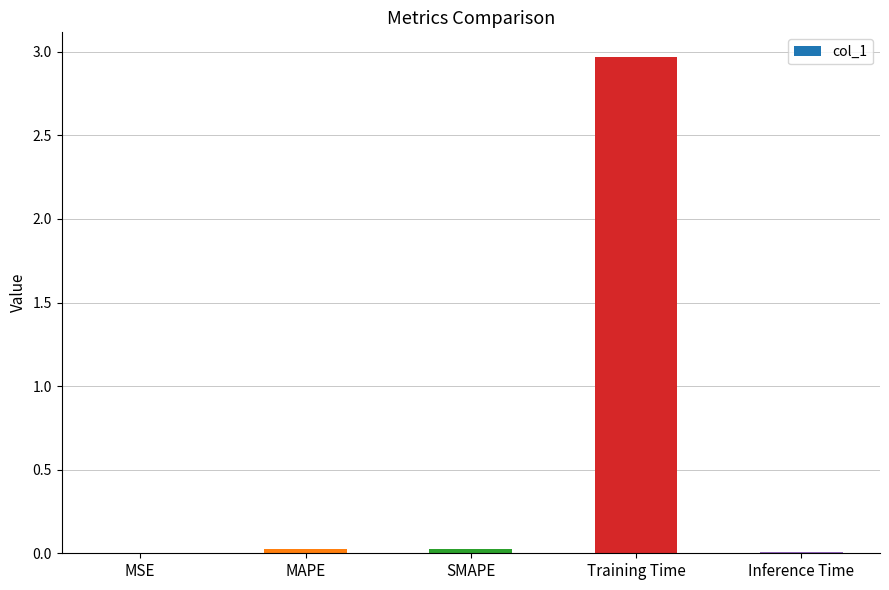

Between Training Time and MSE, which is larger?

Training Time